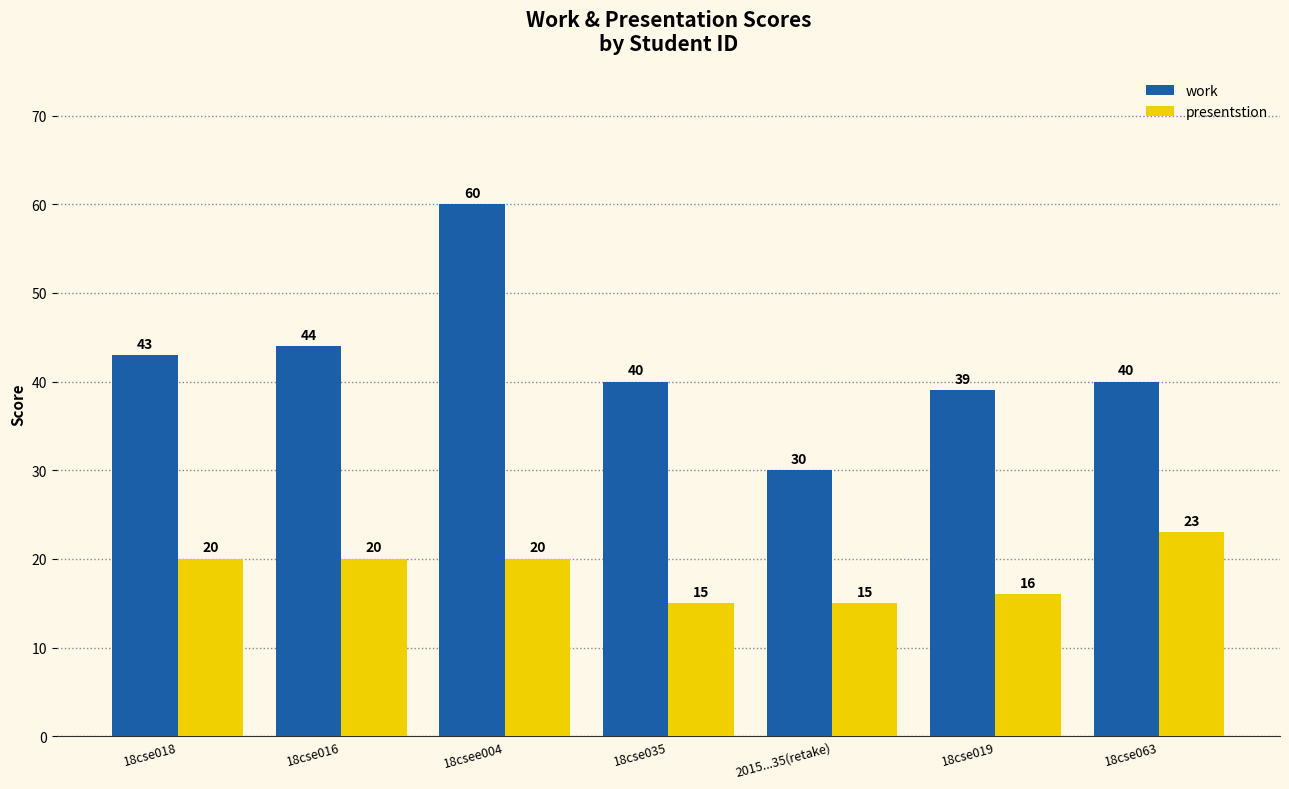

What is the minimum value shown in the chart?

15